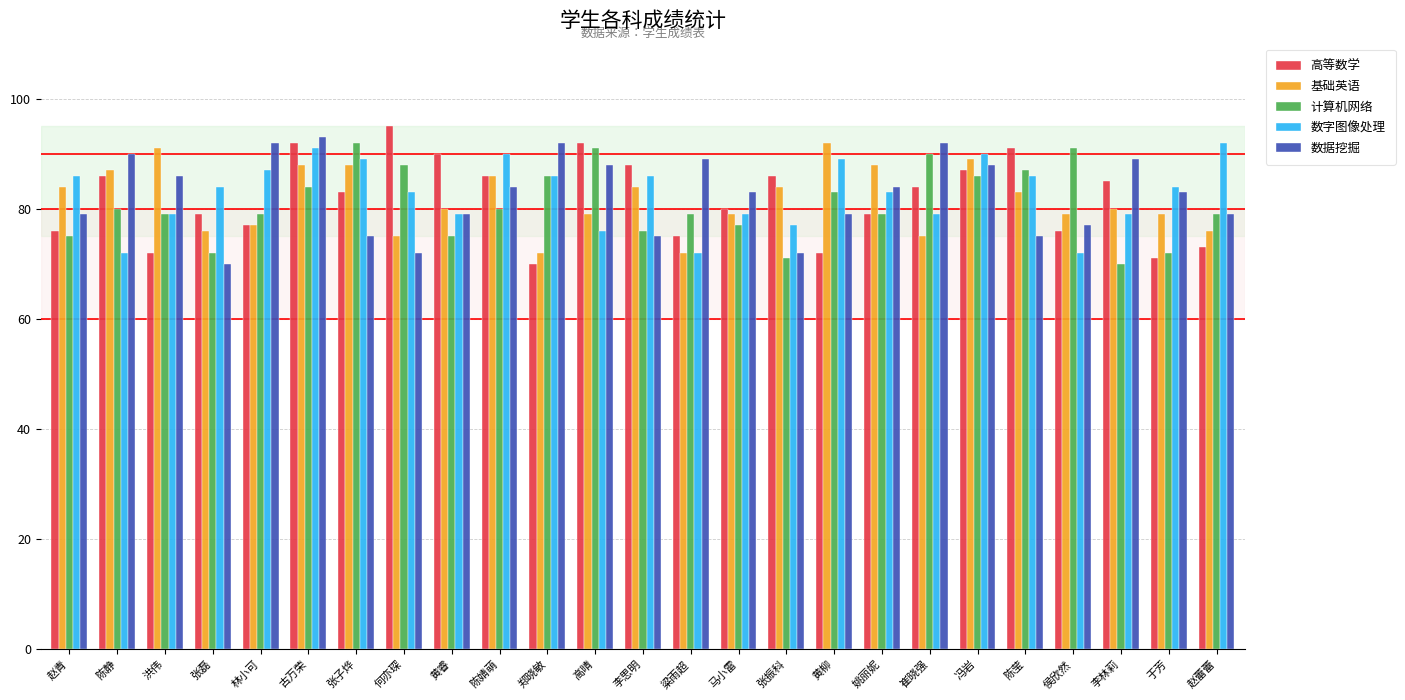

What is the smallest value displayed?

70